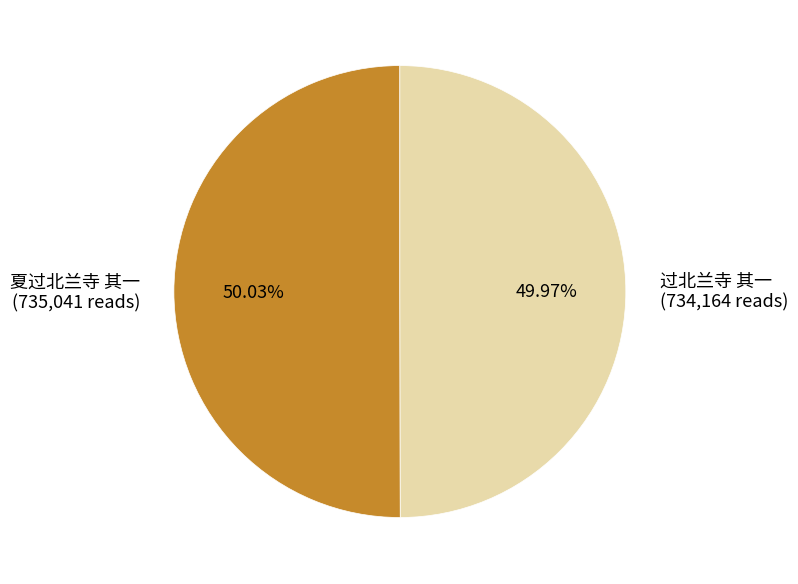

What percentage is NOT represented by 过北兰寺 其一?

50.0%